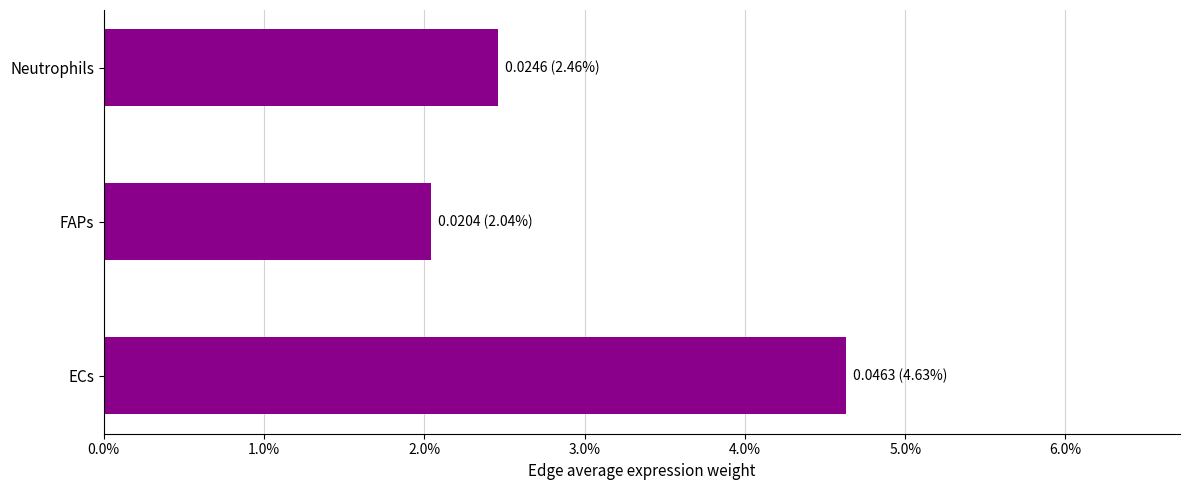

Does the chart contain any negative values?

No